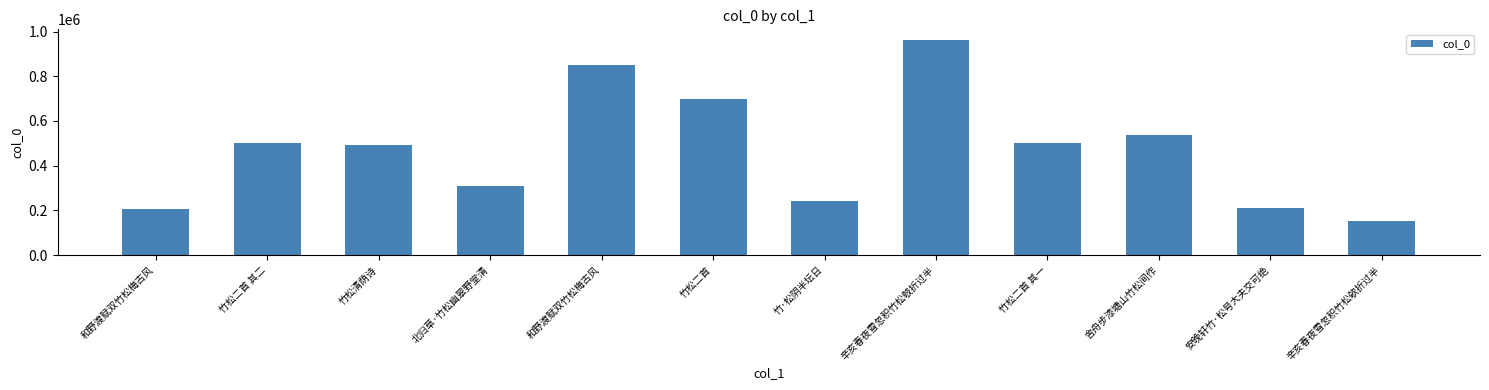

How many bars are there in total?

12